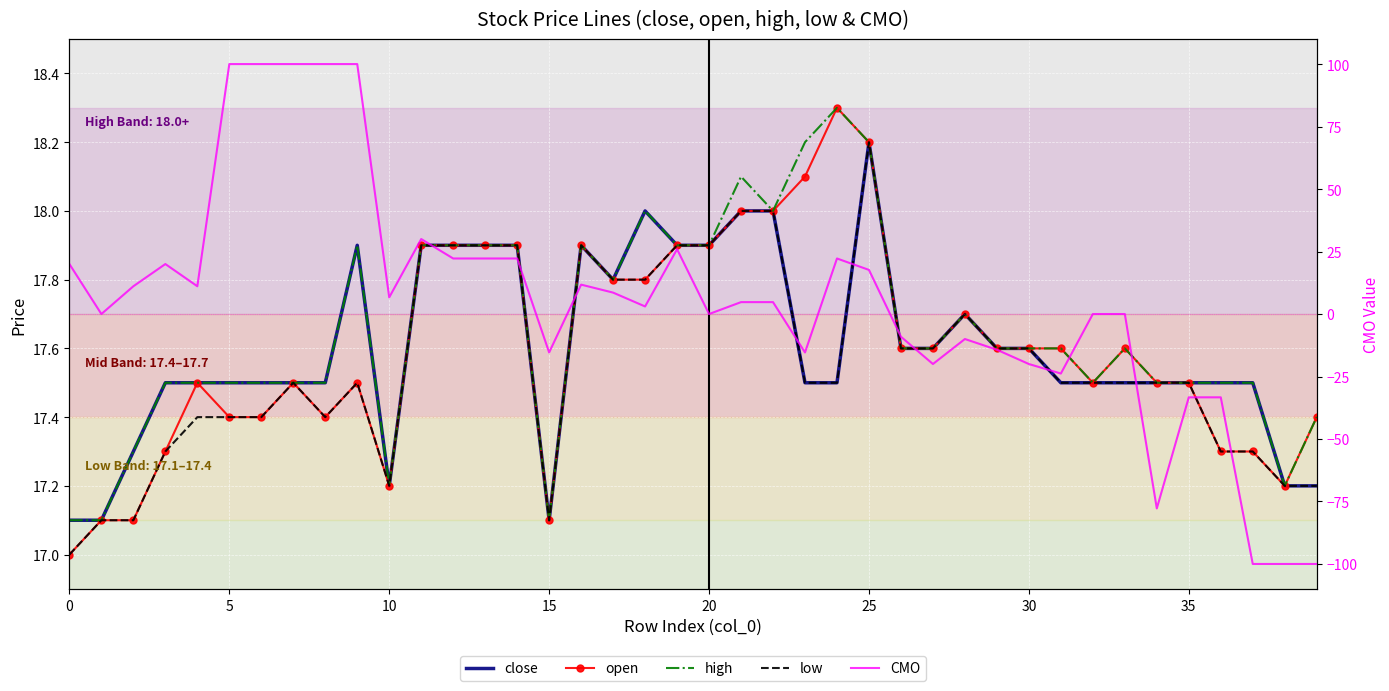

What is the total value across all series at 24?

93.8